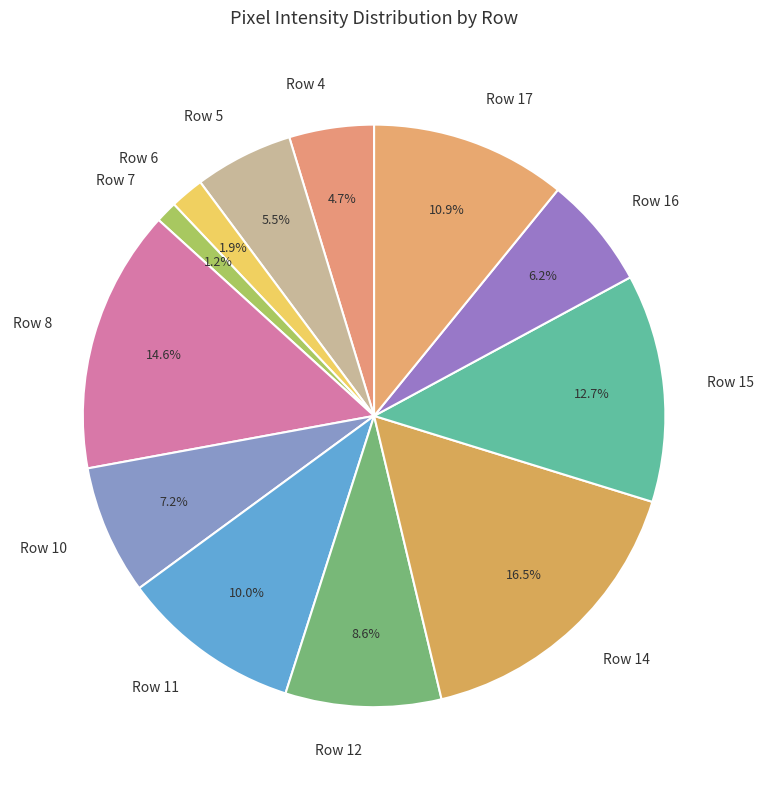

Is there any slice that represents more than half of the pie?

No